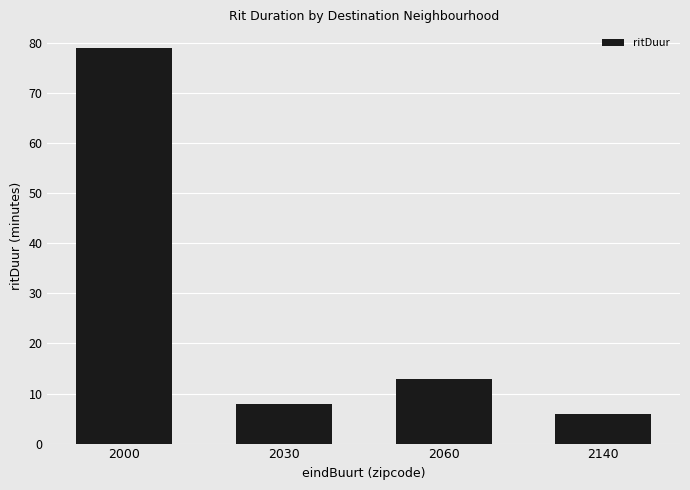

What is the ratio of the value at 2060 to the value at 2140?

2.2